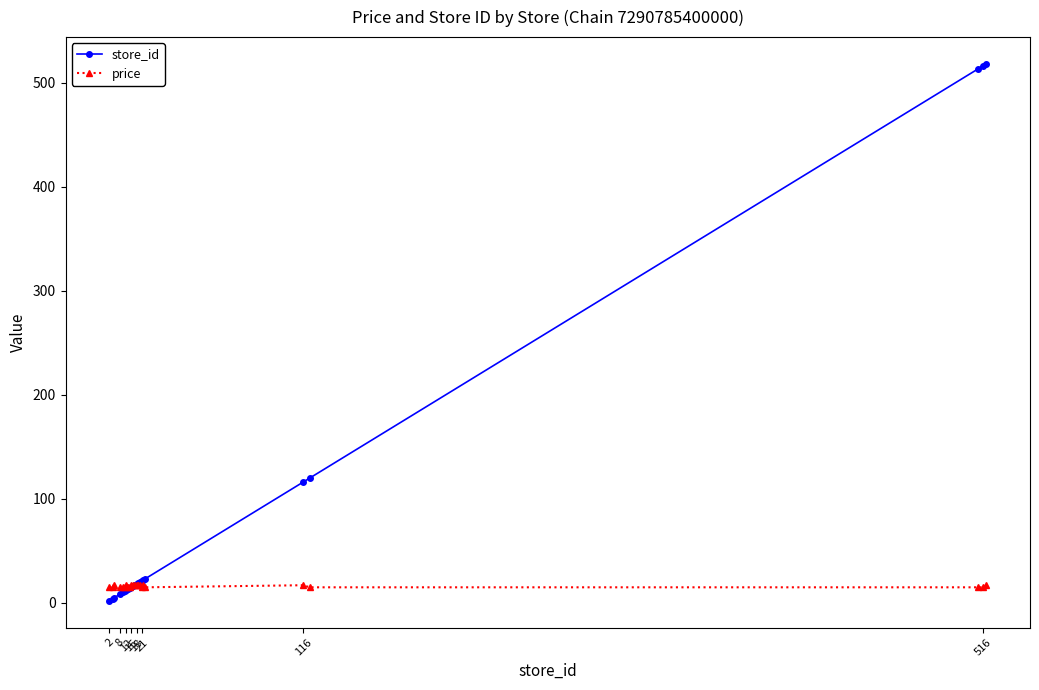

Which series has the largest total across all categories?

store_id